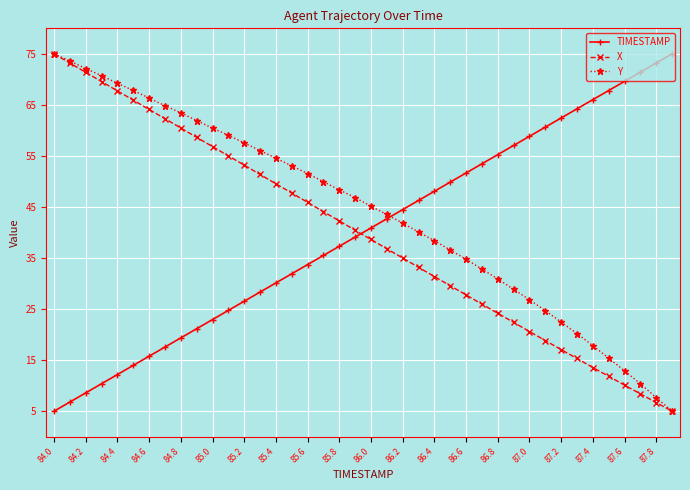

What are all the series names shown in the legend?

TIMESTAMP, X, Y